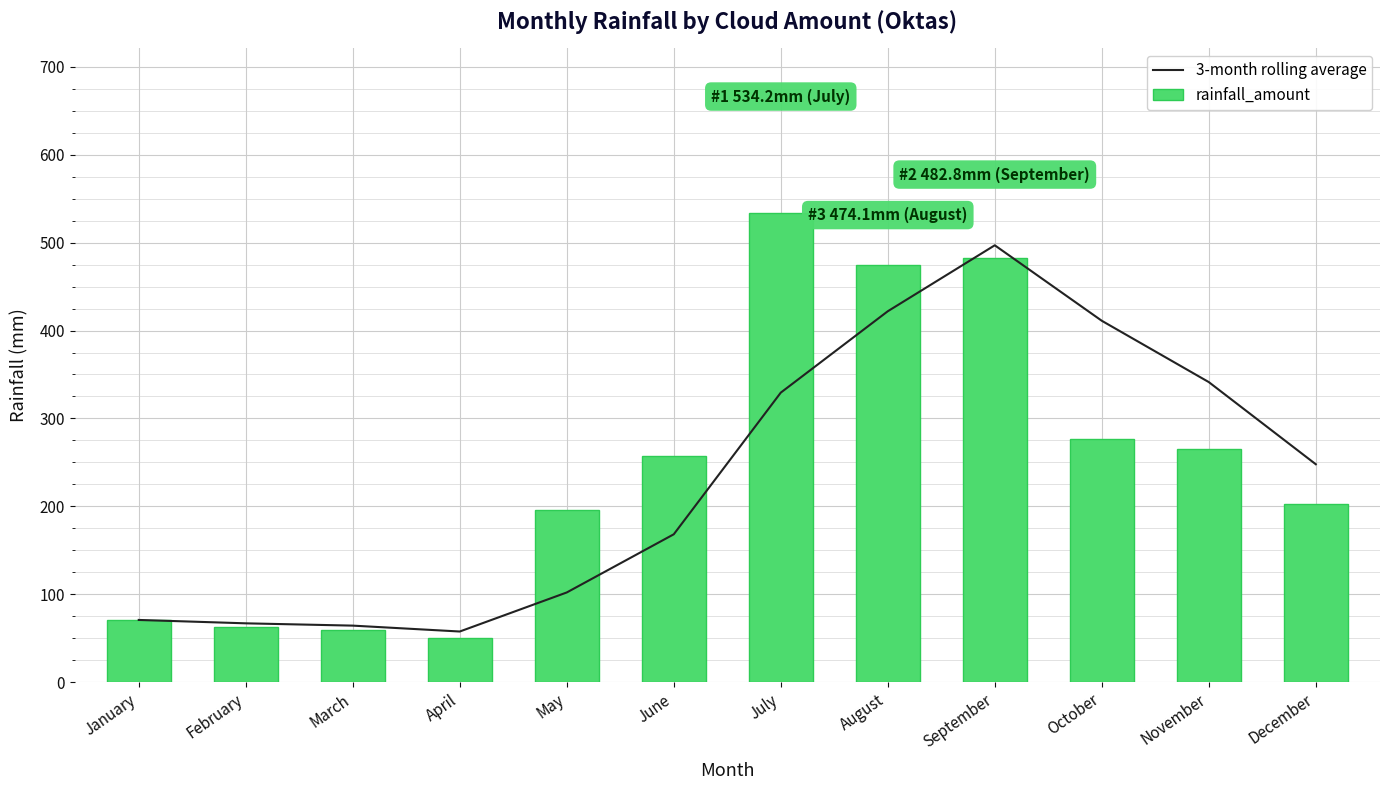

What is the sum of all rainfall_amount values?

2931.9